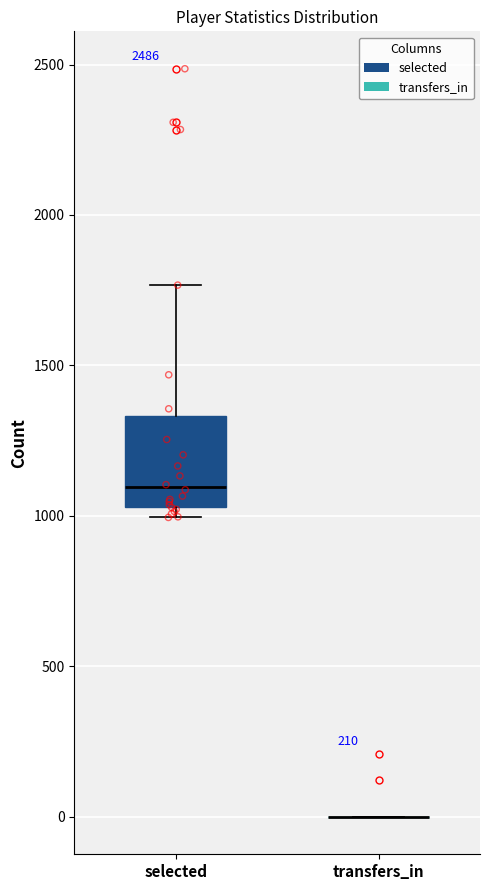

Reading left to right, read every box against the y-axis: the position of its median line, the range the box covers, and the ends of its whiskers. The values are not printed on the chart, so give them approximately, as read against the axis.

selected: median 1100, box 1050 to 1350, whiskers 1000 to 1750
transfers_in: box collapsed to a line at 0, whiskers 0 to 0